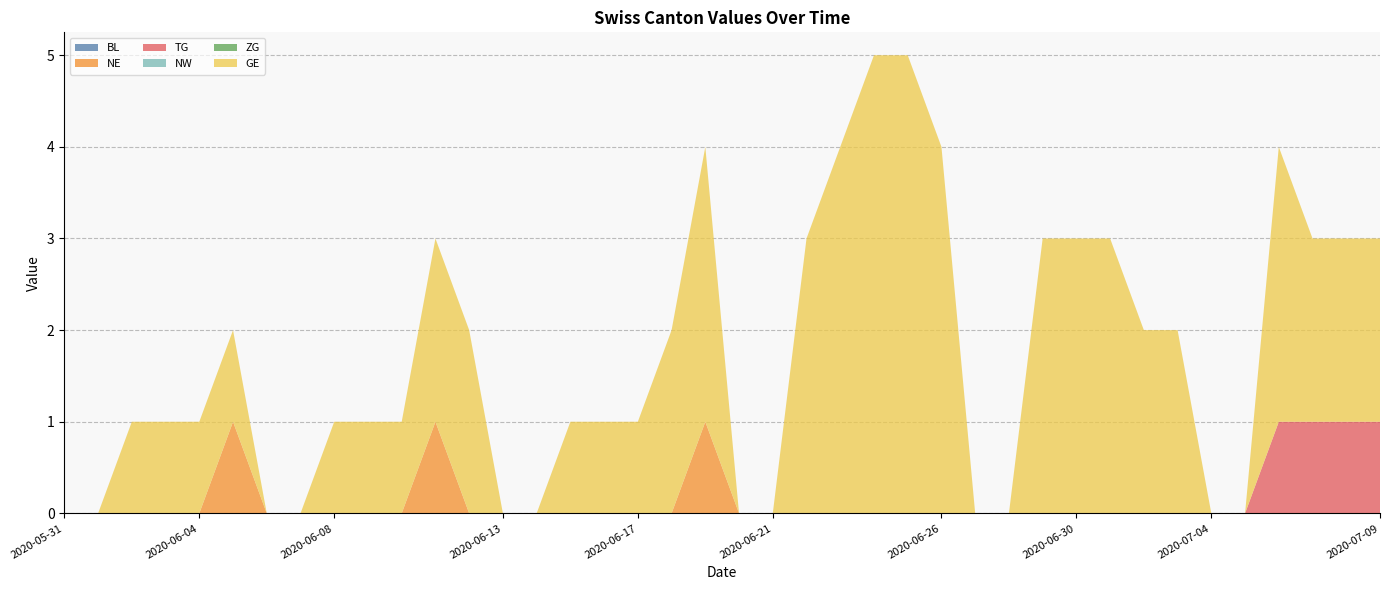

Reading left to right, list all the values displayed in this chart.

BL: 2020-05-31=0	2020-06-01=0	2020-06-02=0	2020-06-03=0	2020-06-04=0	2020-06-05=0	2020-06-06=0	2020-06-07=0	2020-06-08=0	2020-06-09=0	2020-06-10=0	2020-06-11=0	2020-06-12=0	2020-06-13=0	2020-06-14=0	2020-06-15=0	2020-06-16=0	2020-06-17=0	2020-06-18=0	2020-06-19=0	2020-06-20=0	2020-06-21=0	2020-06-22=0	2020-06-23=0	2020-06-24=0	2020-06-25=0	2020-06-26=0	2020-06-27=0	2020-06-28=0	2020-06-29=0	2020-06-30=0	2020-07-01=0	2020-07-02=0	2020-07-03=0	2020-07-04=0	2020-07-05=0	2020-07-06=0	2020-07-07=0	2020-07-08=0	2020-07-09=0
NE: 2020-05-31=0	2020-06-01=0	2020-06-02=0	2020-06-03=0	2020-06-04=0	2020-06-05=1	2020-06-06=0	2020-06-07=0	2020-06-08=0	2020-06-09=0	2020-06-10=0	2020-06-11=1	2020-06-12=0	2020-06-13=0	2020-06-14=0	2020-06-15=0	2020-06-16=0	2020-06-17=0	2020-06-18=0	2020-06-19=1	2020-06-20=0	2020-06-21=0	2020-06-22=0	2020-06-23=0	2020-06-24=0	2020-06-25=0	2020-06-26=0	2020-06-27=0	2020-06-28=0	2020-06-29=0	2020-06-30=0	2020-07-01=0	2020-07-02=0	2020-07-03=0	2020-07-04=0	2020-07-05=0	2020-07-06=0	2020-07-07=0	2020-07-08=0	2020-07-09=0
TG: 2020-05-31=0	2020-06-01=0	2020-06-02=0	2020-06-03=0	2020-06-04=0	2020-06-05=0	2020-06-06=0	2020-06-07=0	2020-06-08=0	2020-06-09=0	2020-06-10=0	2020-06-11=0	2020-06-12=0	2020-06-13=0	2020-06-14=0	2020-06-15=0	2020-06-16=0	2020-06-17=0	2020-06-18=0	2020-06-19=0	2020-06-20=0	2020-06-21=0	2020-06-22=0	2020-06-23=0	2020-06-24=0	2020-06-25=0	2020-06-26=0	2020-06-27=0	2020-06-28=0	2020-06-29=0	2020-06-30=0	2020-07-01=0	2020-07-02=0	2020-07-03=0	2020-07-04=0	2020-07-05=0	2020-07-06=1	2020-07-07=1	2020-07-08=1	2020-07-09=1
NW: 2020-05-31=0	2020-06-01=0	2020-06-02=0	2020-06-03=0	2020-06-04=0	2020-06-05=0	2020-06-06=0	2020-06-07=0	2020-06-08=0	2020-06-09=0	2020-06-10=0	2020-06-11=0	2020-06-12=0	2020-06-13=0	2020-06-14=0	2020-06-15=0	2020-06-16=0	2020-06-17=0	2020-06-18=0	2020-06-19=0	2020-06-20=0	2020-06-21=0	2020-06-22=0	2020-06-23=0	2020-06-24=0	2020-06-25=0	2020-06-26=0	2020-06-27=0	2020-06-28=0	2020-06-29=0	2020-06-30=0	2020-07-01=0	2020-07-02=0	2020-07-03=0	2020-07-04=0	2020-07-05=0	2020-07-06=0	2020-07-07=0	2020-07-08=0	2020-07-09=0
ZG: 2020-05-31=0	2020-06-01=0	2020-06-02=0	2020-06-03=0	2020-06-04=0	2020-06-05=0	2020-06-06=0	2020-06-07=0	2020-06-08=0	2020-06-09=0	2020-06-10=0	2020-06-11=0	2020-06-12=0	2020-06-13=0	2020-06-14=0	2020-06-15=0	2020-06-16=0	2020-06-17=0	2020-06-18=0	2020-06-19=0	2020-06-20=0	2020-06-21=0	2020-06-22=0	2020-06-23=0	2020-06-24=0	2020-06-25=0	2020-06-26=0	2020-06-27=0	2020-06-28=0	2020-06-29=0	2020-06-30=0	2020-07-01=0	2020-07-02=0	2020-07-03=0	2020-07-04=0	2020-07-05=0	2020-07-06=0	2020-07-07=0	2020-07-08=0	2020-07-09=0
GE: 2020-05-31=0	2020-06-01=0	2020-06-02=1	2020-06-03=1	2020-06-04=1	2020-06-05=1	2020-06-06=0	2020-06-07=0	2020-06-08=1	2020-06-09=1	2020-06-10=1	2020-06-11=2	2020-06-12=2	2020-06-13=0	2020-06-14=0	2020-06-15=1	2020-06-16=1	2020-06-17=1	2020-06-18=2	2020-06-19=3	2020-06-20=0	2020-06-21=0	2020-06-22=3	2020-06-23=4	2020-06-24=5	2020-06-25=5	2020-06-26=4	2020-06-27=0	2020-06-28=0	2020-06-29=3	2020-06-30=3	2020-07-01=3	2020-07-02=2	2020-07-03=2	2020-07-04=0	2020-07-05=0	2020-07-06=3	2020-07-07=2	2020-07-08=2	2020-07-09=2